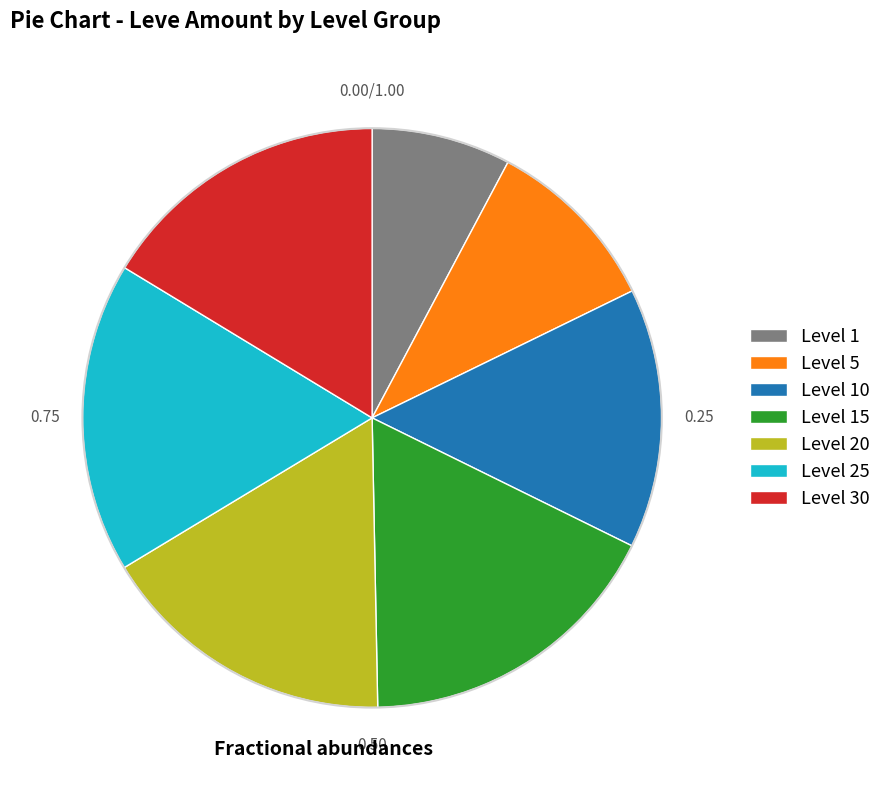

Does Level 15 account for over 50% of the chart?

No